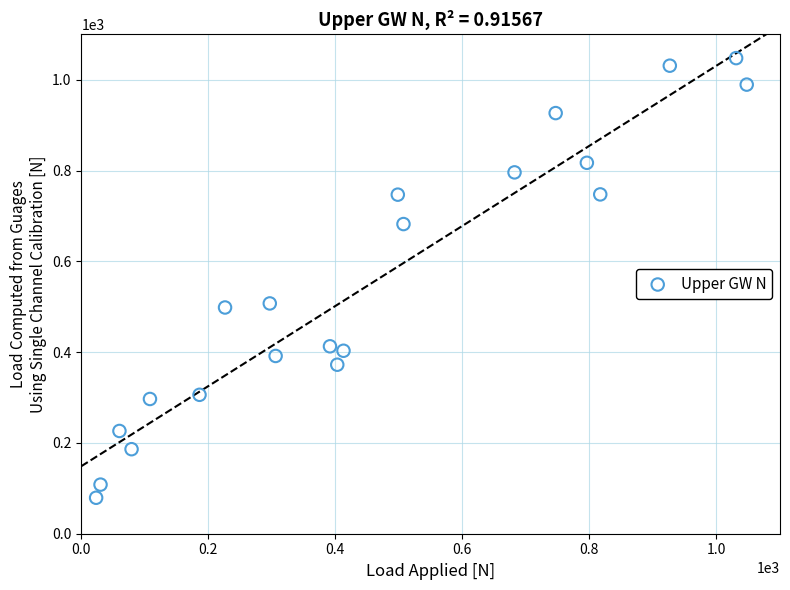

What is the range of Y values (max minus min)?

968.8